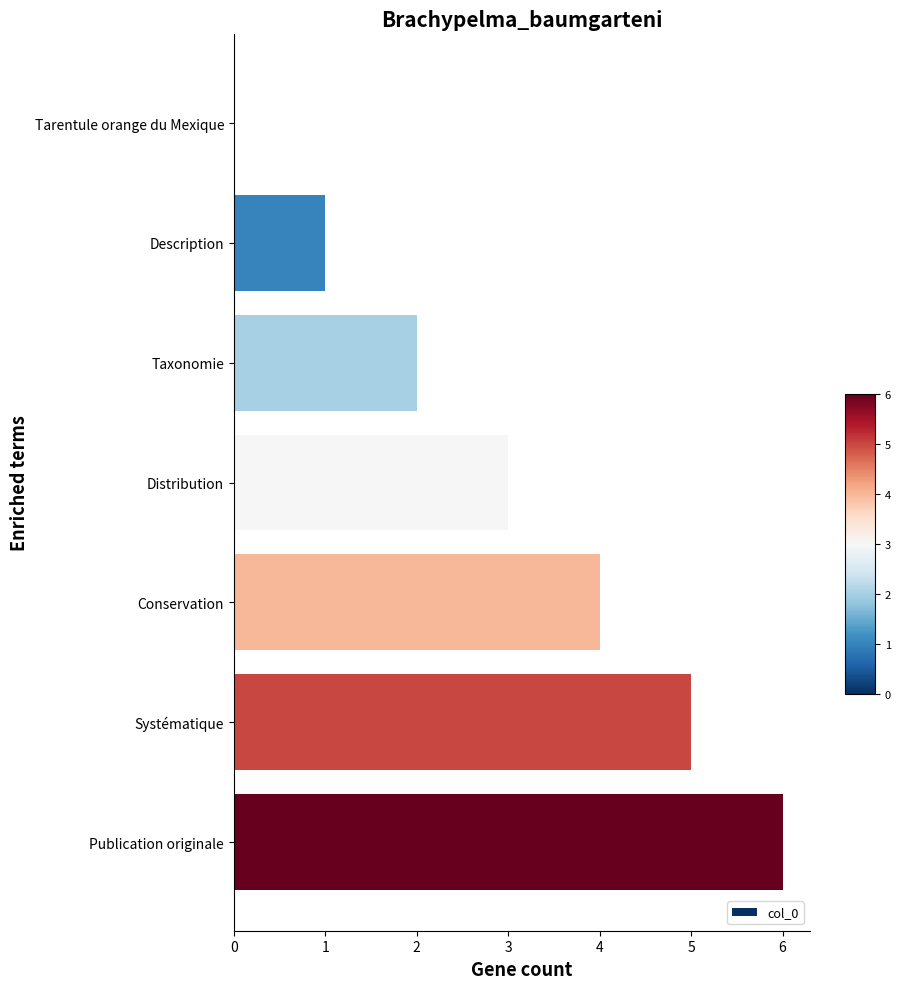

Is it true that the value at Publication originale is 6?

True